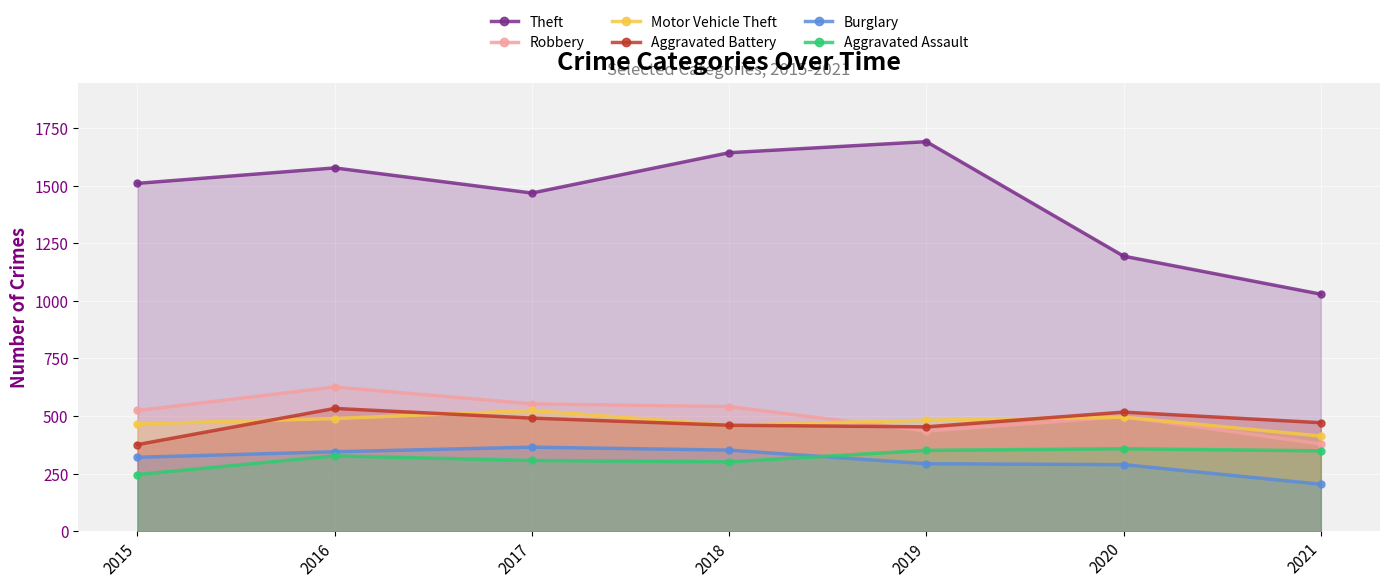

Reading right to left, transcribe all the data shown in this chart.

Theft: 2021=1029	2020=1194	2019=1691	2018=1643	2017=1468	2016=1577	2015=1510
Robbery: 2021=379	2020=497	2019=435	2018=541	2017=553	2016=626	2015=524
Motor Vehicle Theft: 2021=413	2020=495	2019=482	2018=460	2017=524	2016=489	2015=466
Aggravated Battery: 2021=471	2020=517	2019=453	2018=460	2017=491	2016=533	2015=376
Burglary: 2021=204	2020=289	2019=293	2018=352	2017=365	2016=345	2015=321
Aggravated Assault: 2021=349	2020=358	2019=351	2018=301	2017=307	2016=327	2015=246